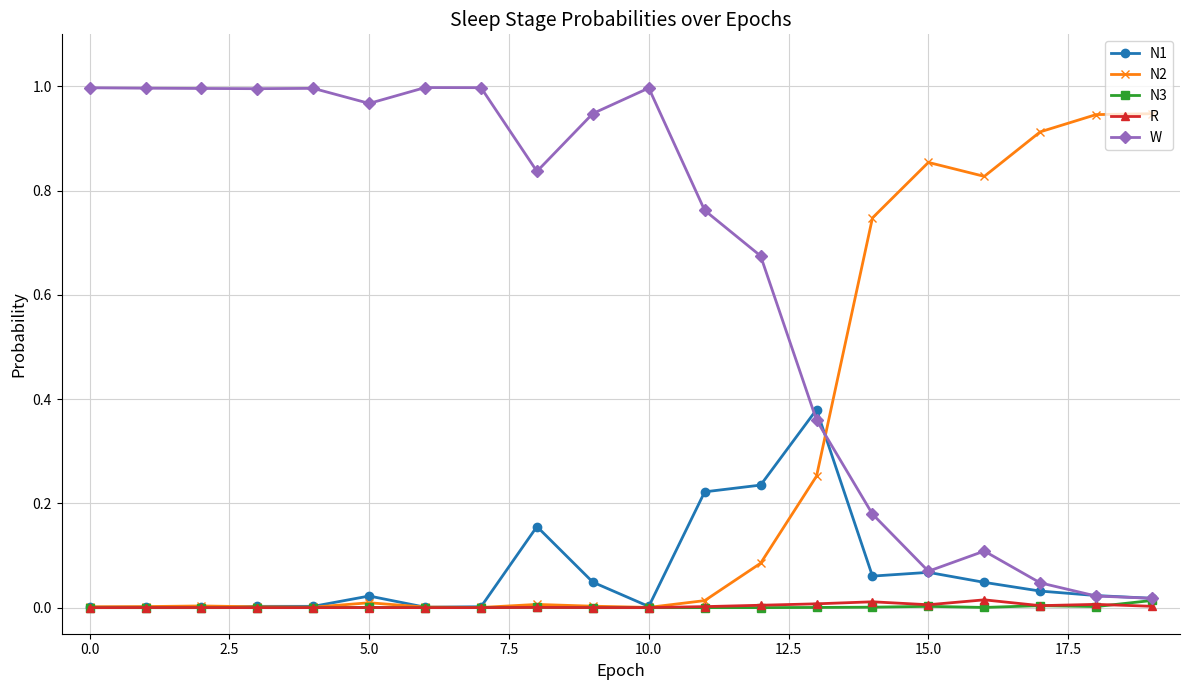

Which series has the largest total across all categories?

W